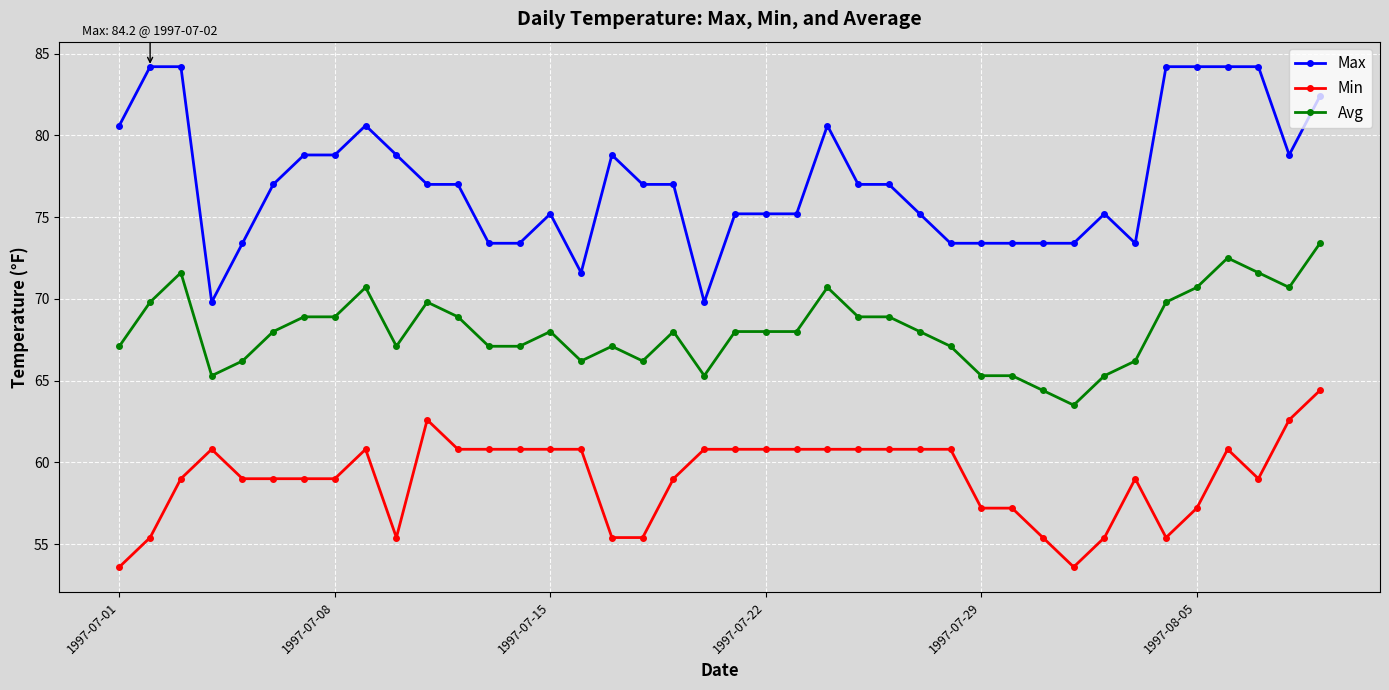

What is the value of the Avg point at the 3rd from the left?

71.6